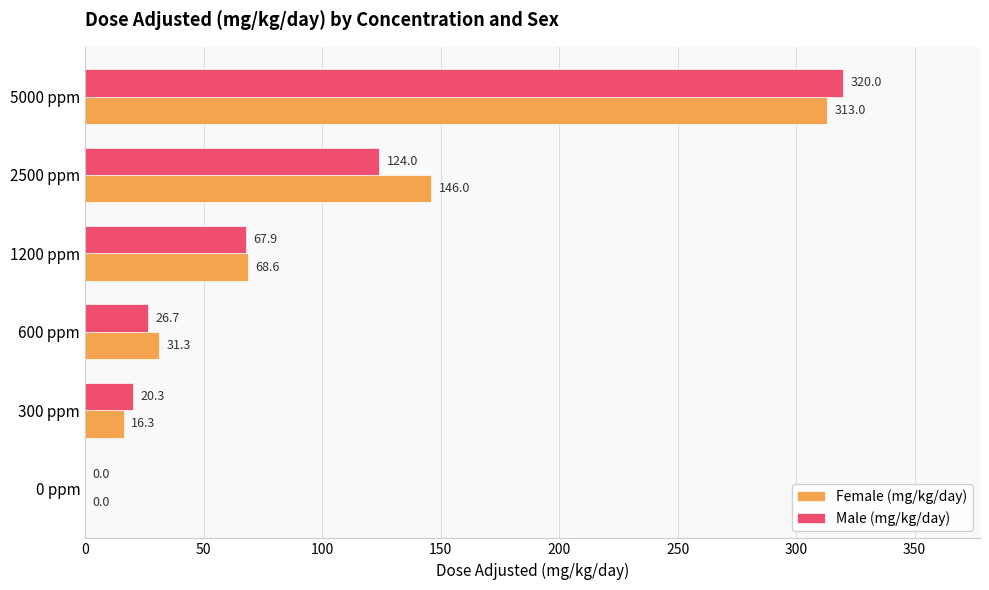

Where is Female (mg/kg/day) nearest to the value 156?

2500 ppm